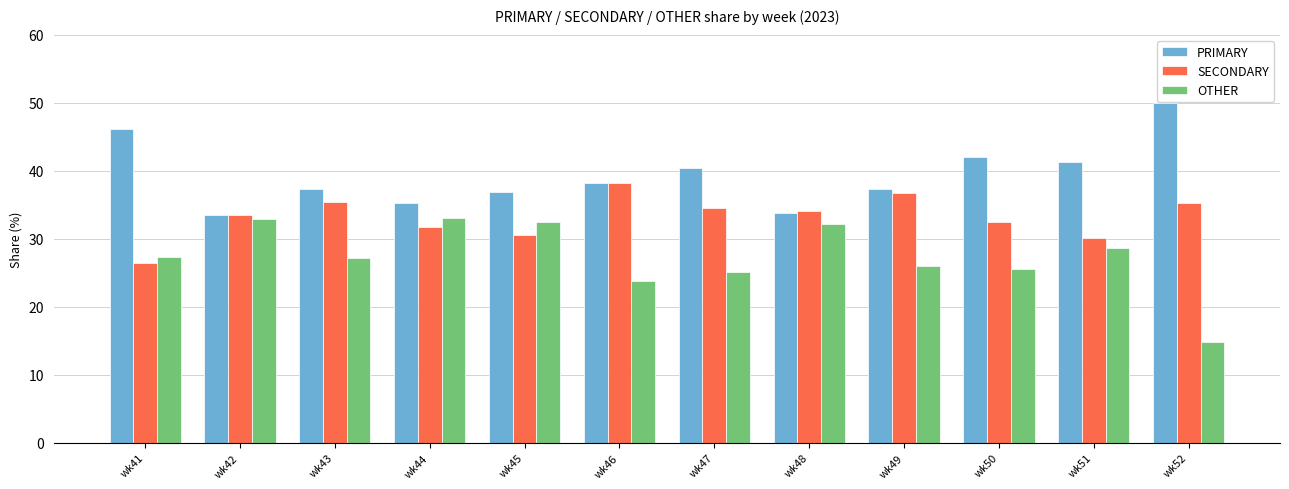

What is the lowest value of the SECONDARY series?

26.5